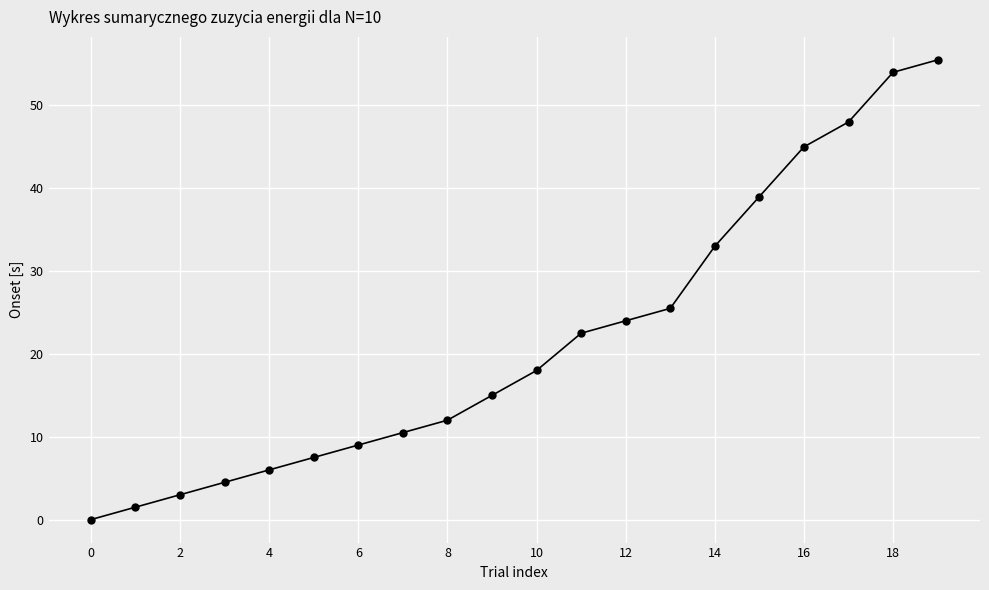

What is the difference between the second highest and minimum values?

54.0